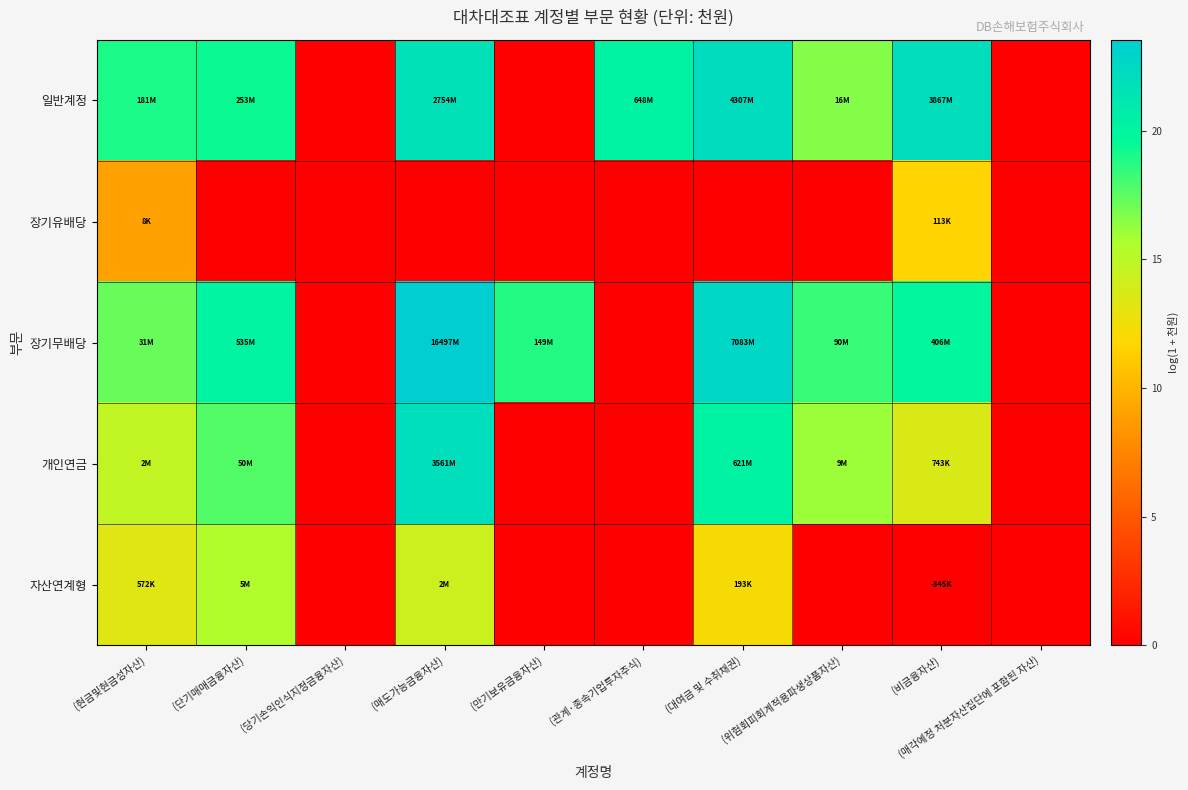

What is the total value across all series at (관계·종속기업투자주식)?

20.3